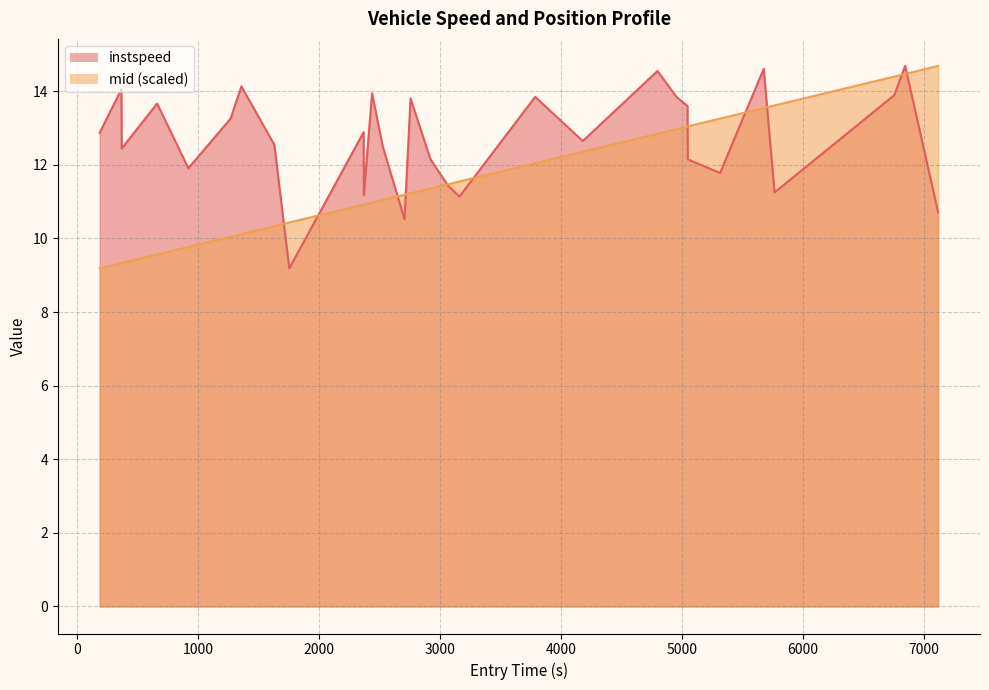

How many lines are shown in the chart?

2